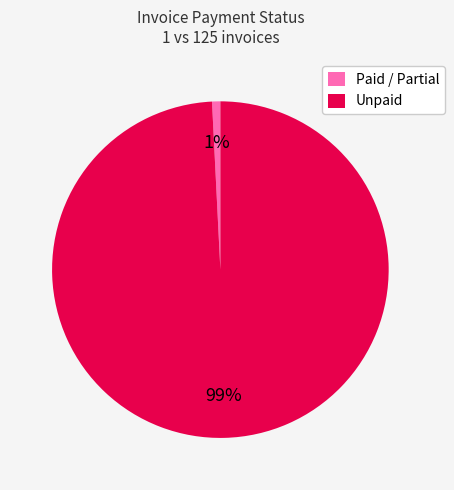

To the nearest percent, what is the difference between the largest and smallest slice percentages?

98%